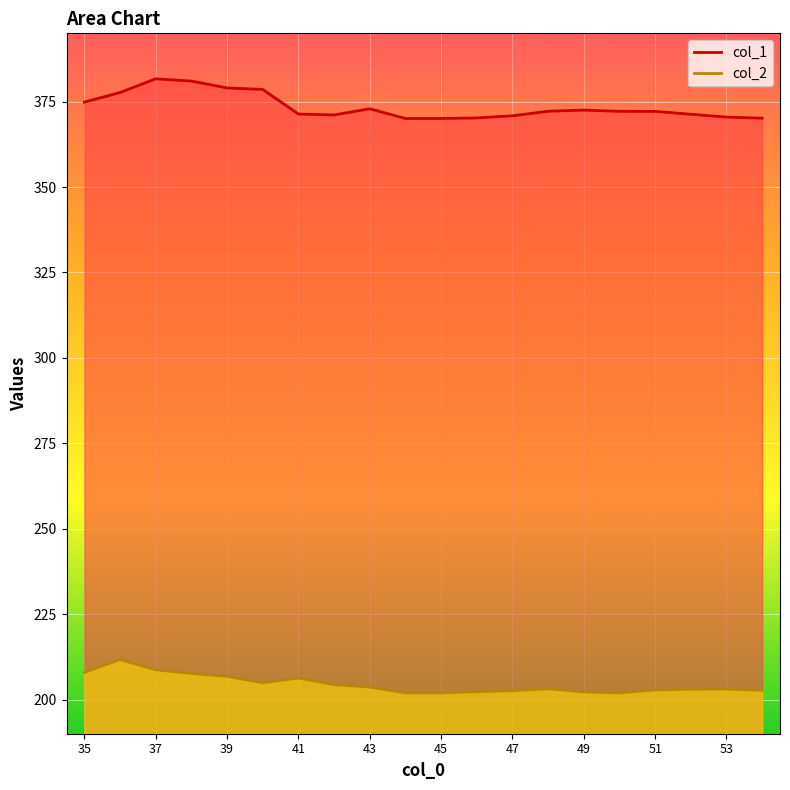

Rank the series at 42 from highest to lowest value.

col_1, col_2